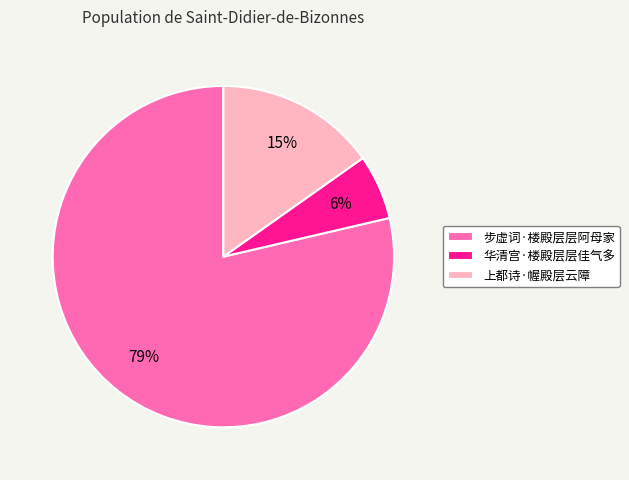

To the nearest percent, what percentage of the pie is 华清宫·楼殿层层佳气多?

6%